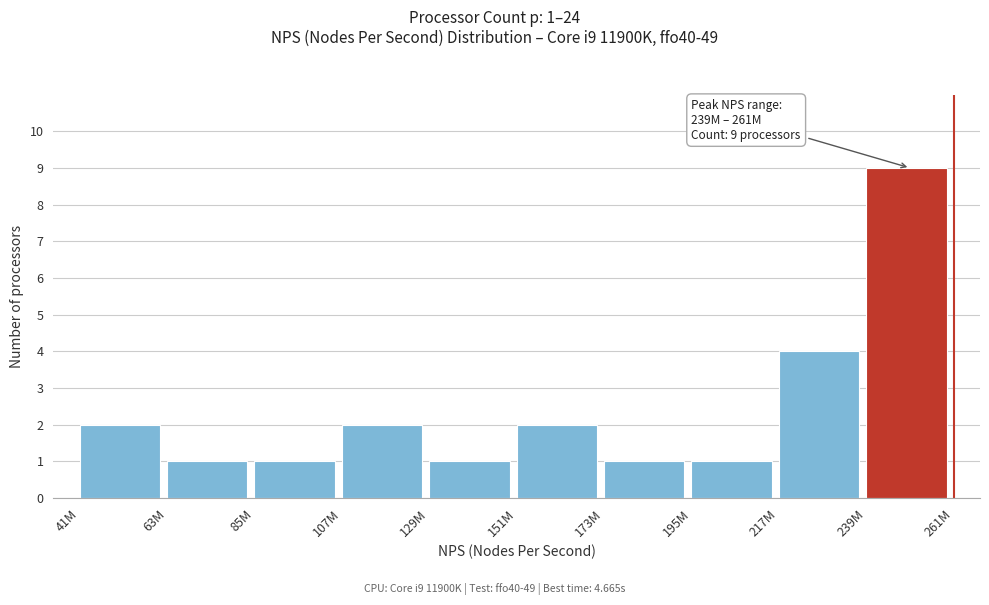

Reading right to left, list all the values displayed in this chart.

9	4	1	1	2	1	2	1	1	2